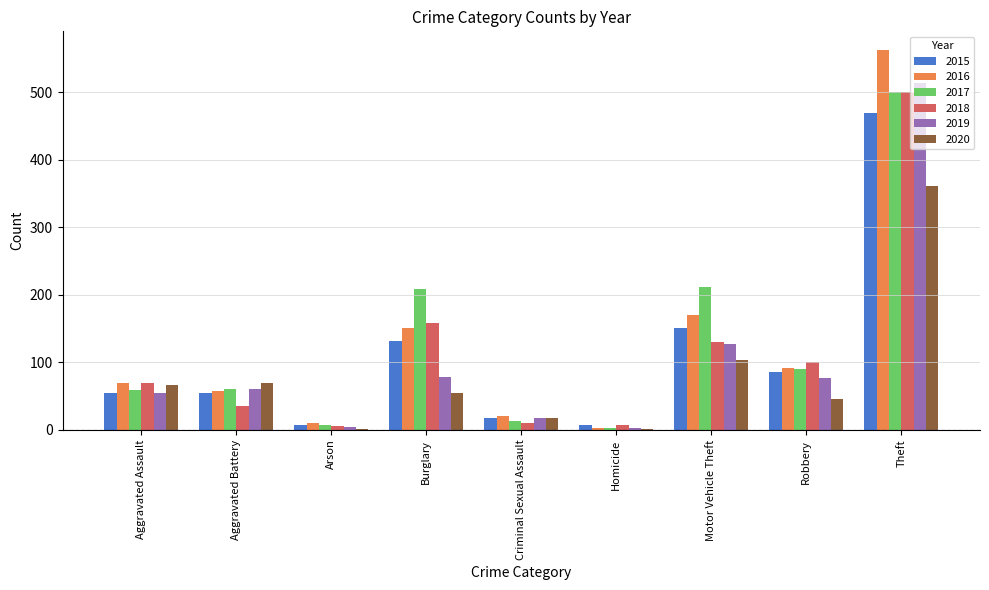

What is the total value across all series at Robbery?

491